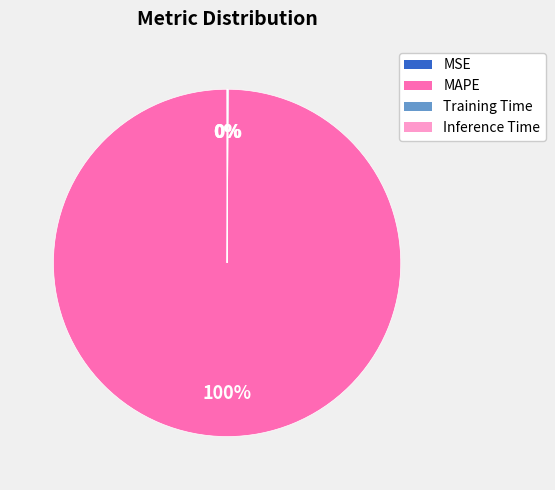

Is there any slice that represents more than half of the pie?

Yes